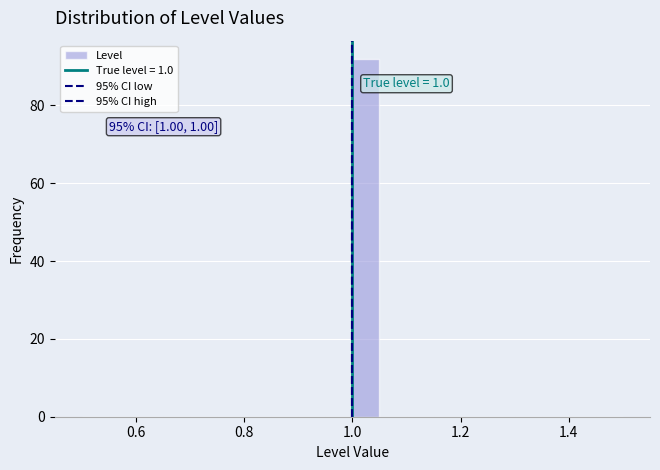

Read against the x-axis, roughly where is the centre of the tallest bar?

1.02